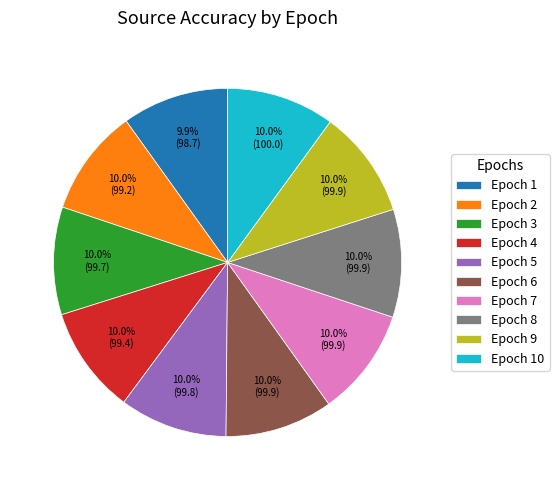

To the nearest percent, what is the average slice percentage?

10%